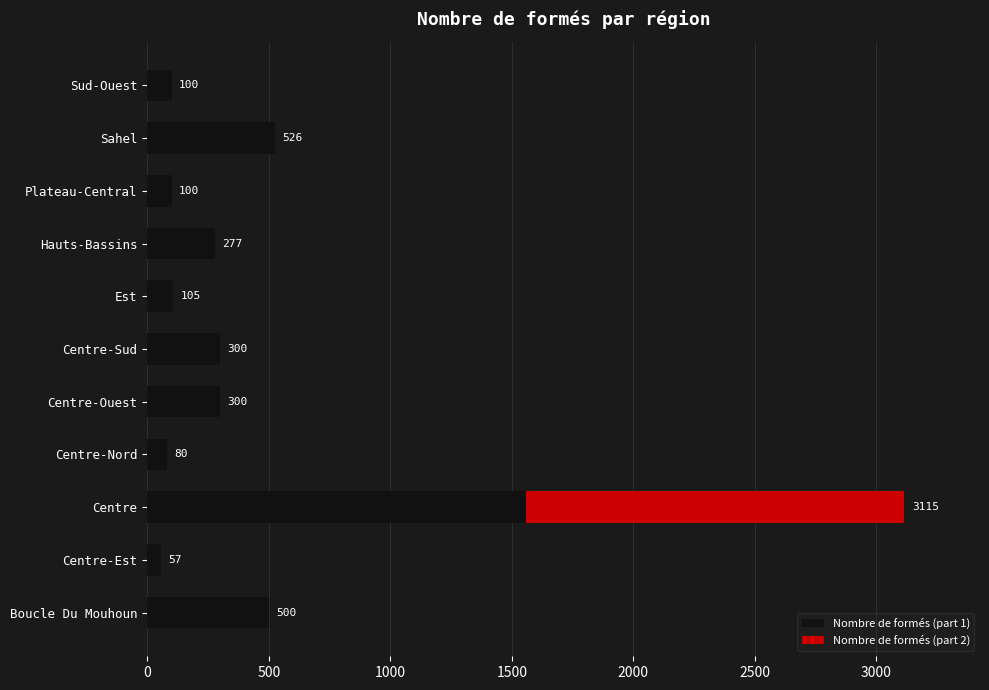

At which label does Nombre de formés (part 1) reach its peak?

Centre